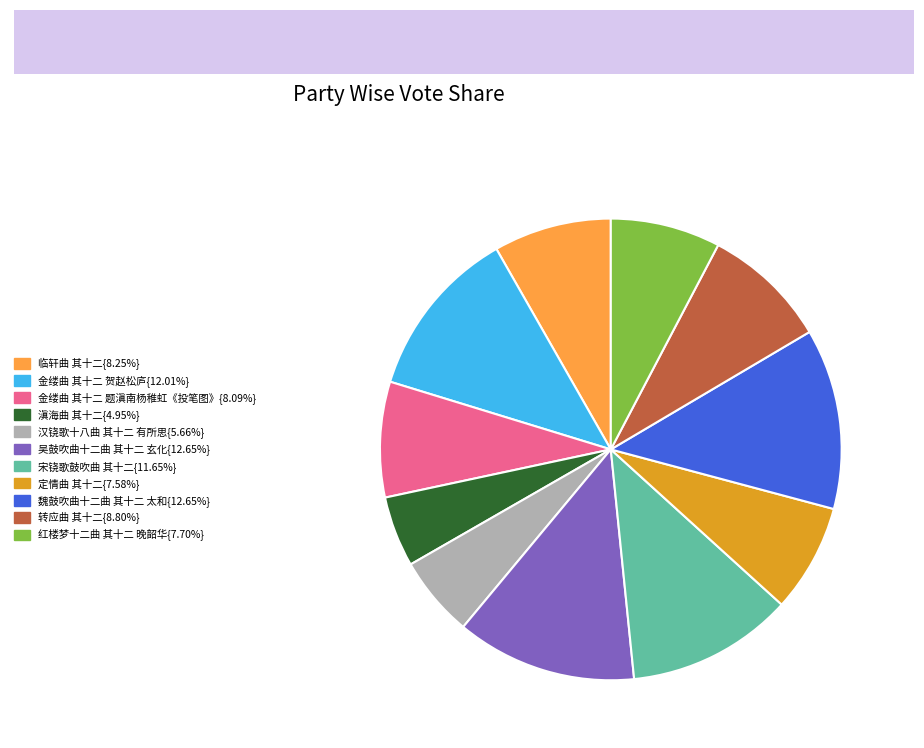

Is there a majority slice in this chart?

No